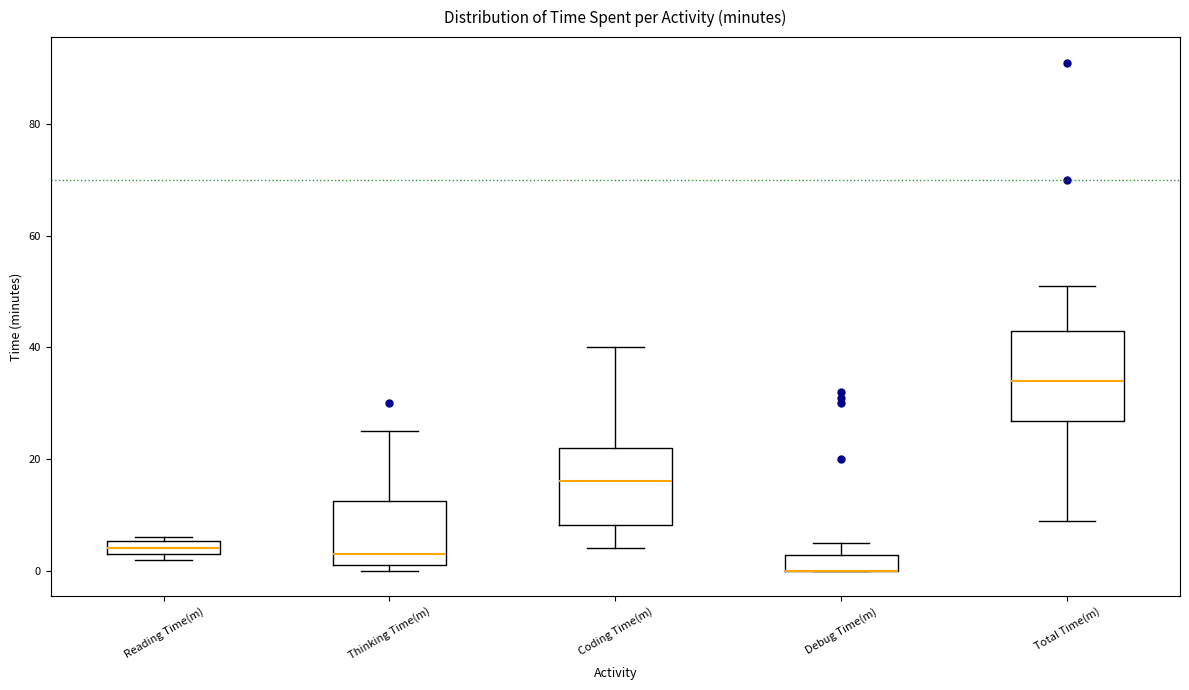

Where does the upper whisker of the box for Total Time(m) end on the y-axis? The values are not printed on the chart, so give them approximately, as read against the axis.

52